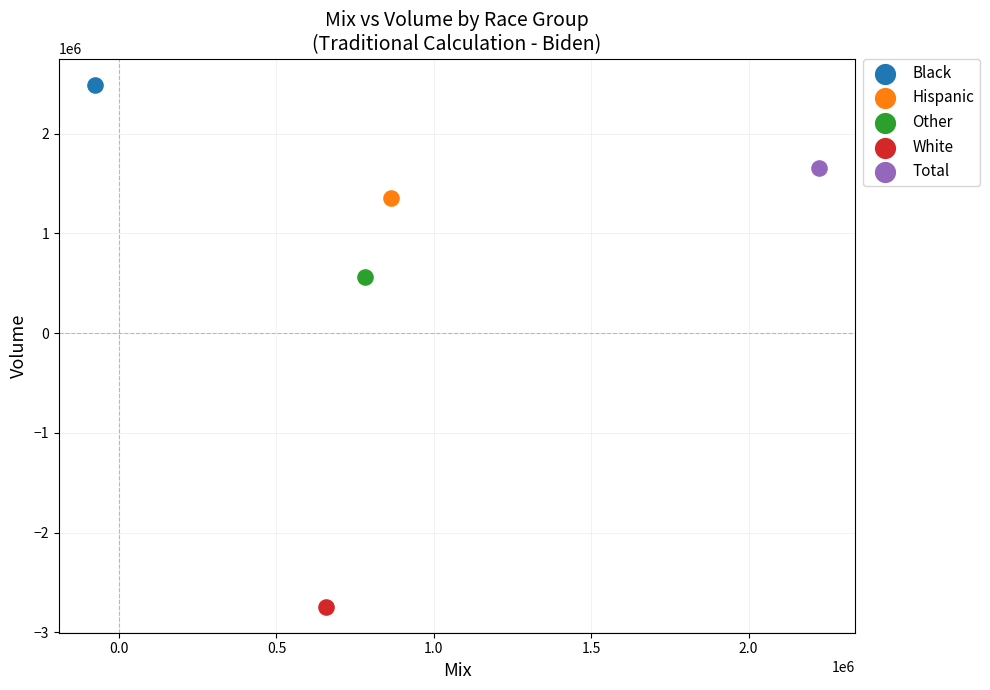

What are all the series names shown in the legend?

Black, Hispanic, Other, White, Total